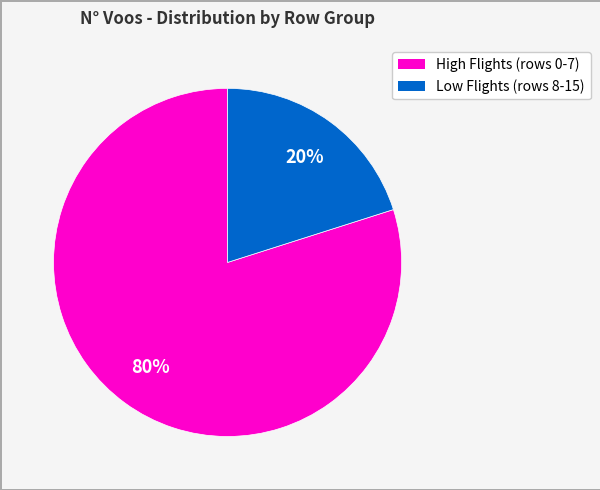

Is there a majority slice in this chart?

Yes